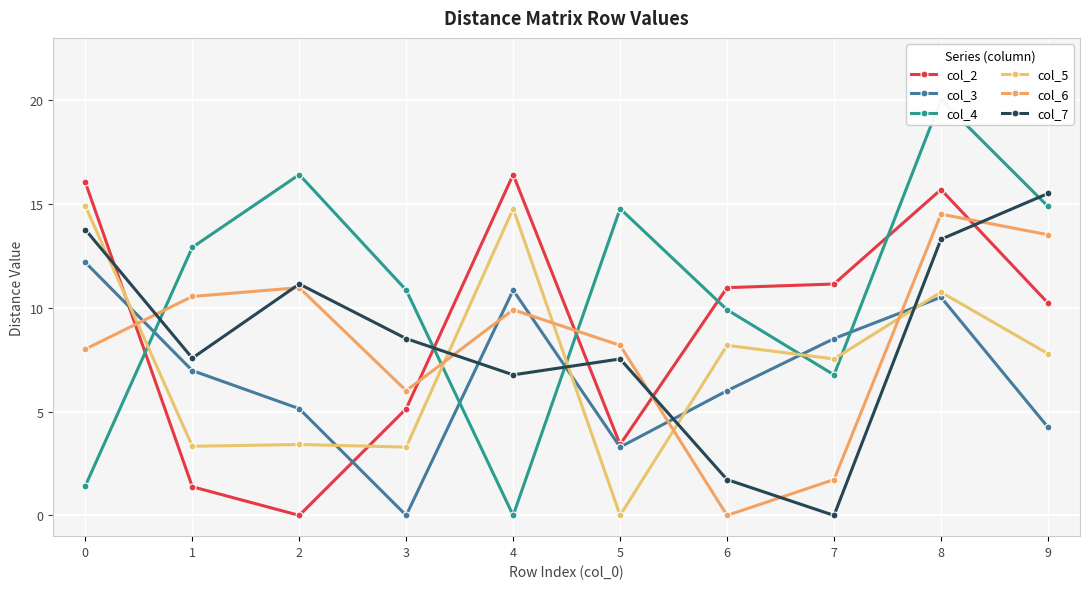

In col_6, how many points are higher than both neighbors (excluding endpoints)?

3